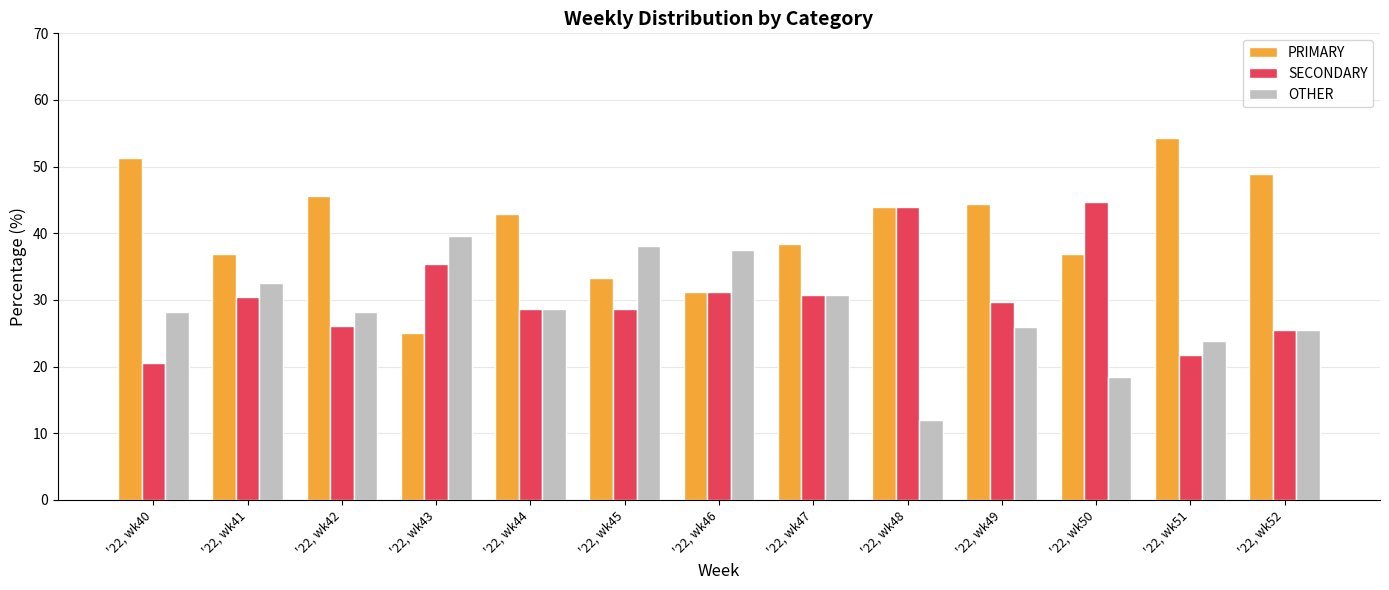

What value does the PRIMARY series have at '22, wk50?

36.8